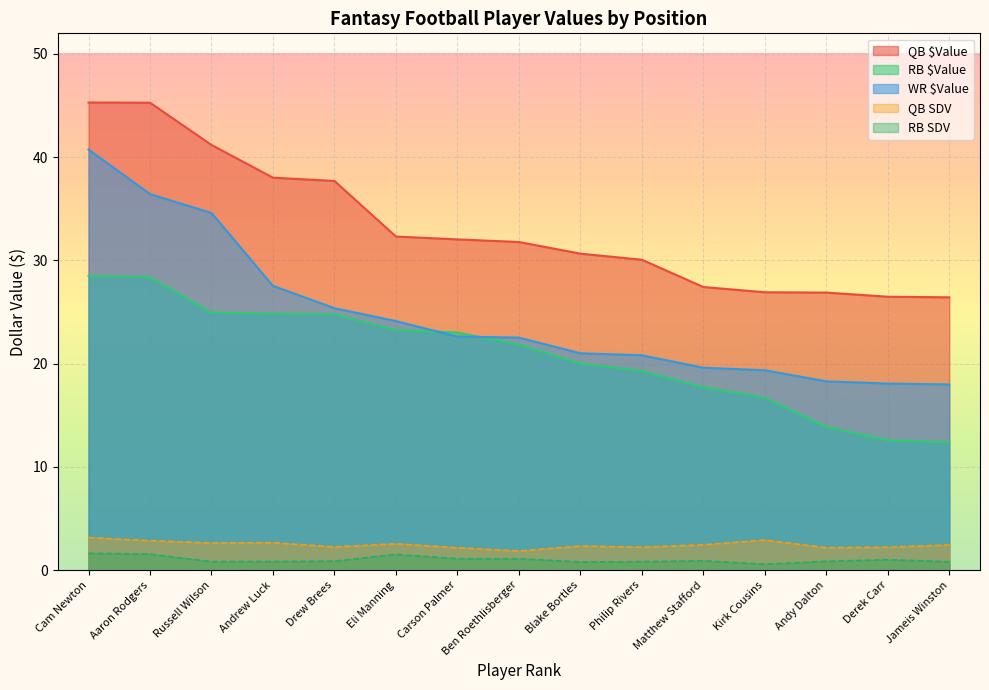

What is the value of the QB $Value point at the 7th from the left?

32.0